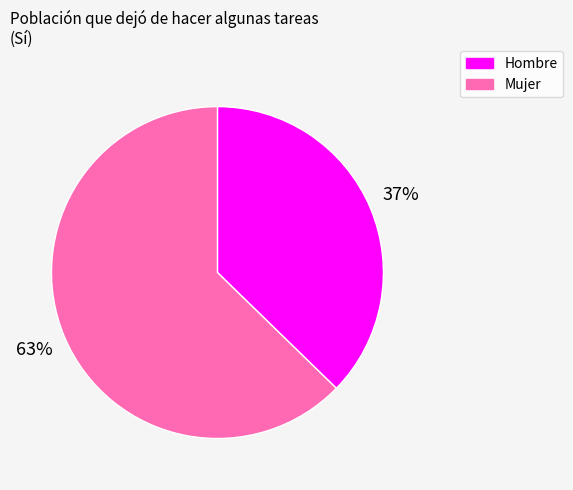

What percentage is the Mujer slice, to the nearest percent?

63%